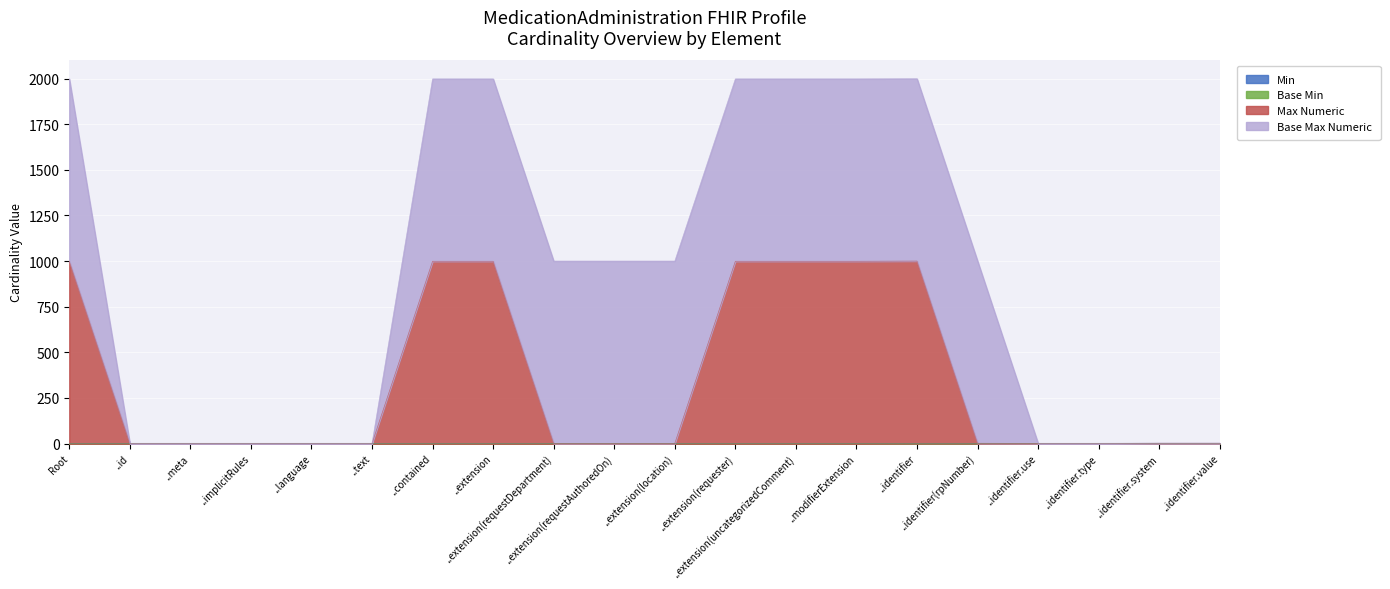

True or false: Max Numeric and Min intersect in this chart.

False